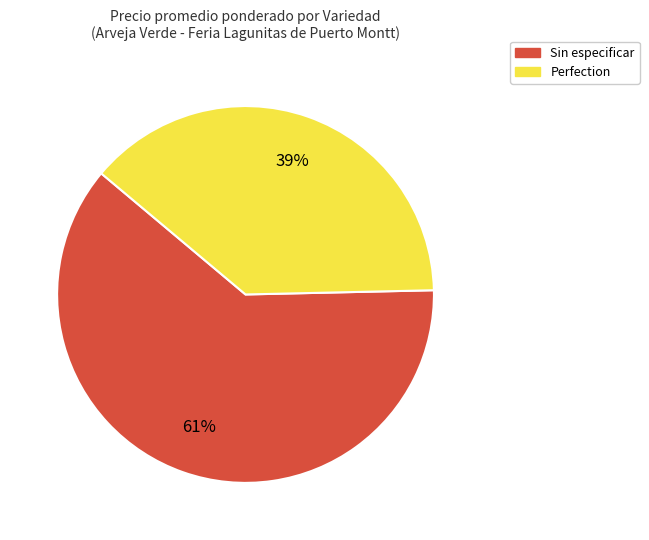

Rank the categories by value from highest to lowest.

Sin especificar, Perfection